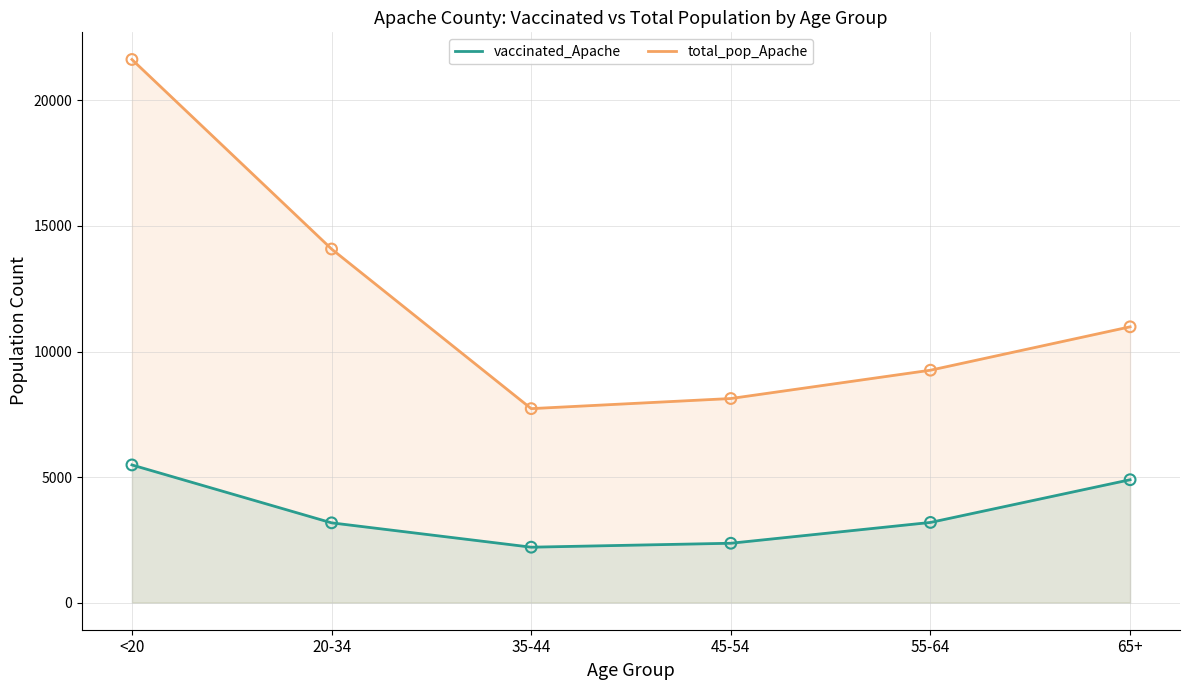

What are all the series names shown in the legend?

vaccinated_Apache, total_pop_Apache